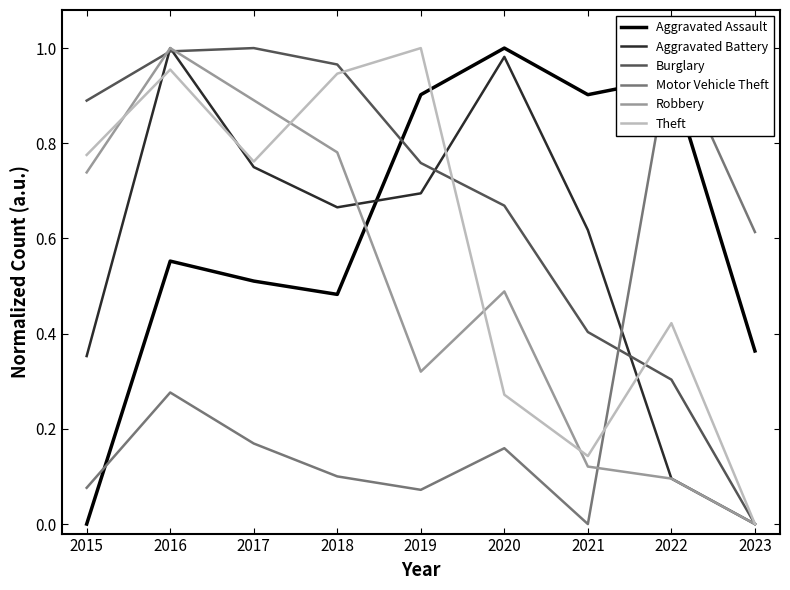

What is the sum of all Robbery values?

4.4